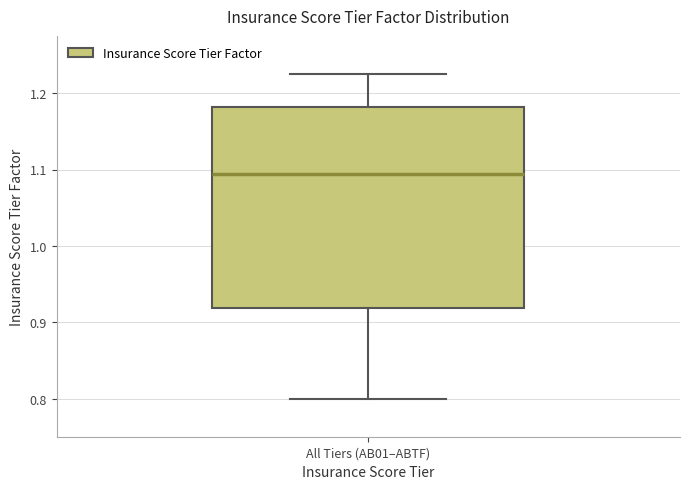

Where is the lower edge of the box for All Tiers (AB01–ABTF) on the y-axis? The values are not printed on the chart, so give them approximately, as read against the axis.

0.92